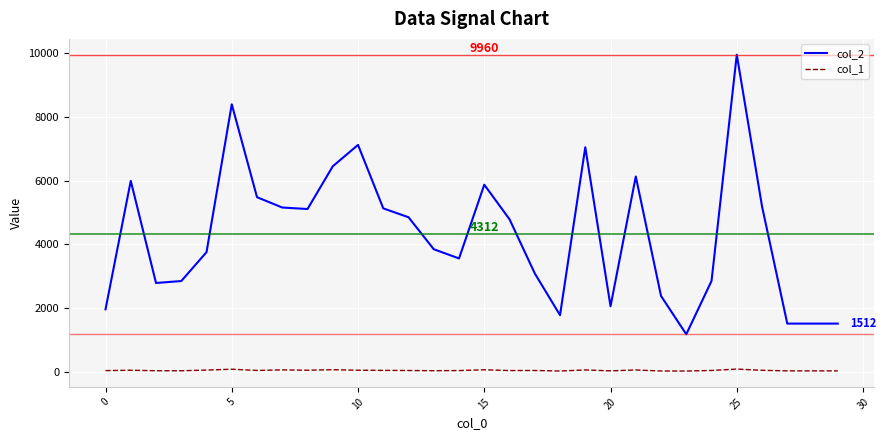

True or false: col_1 and col_2 cross at least once.

False